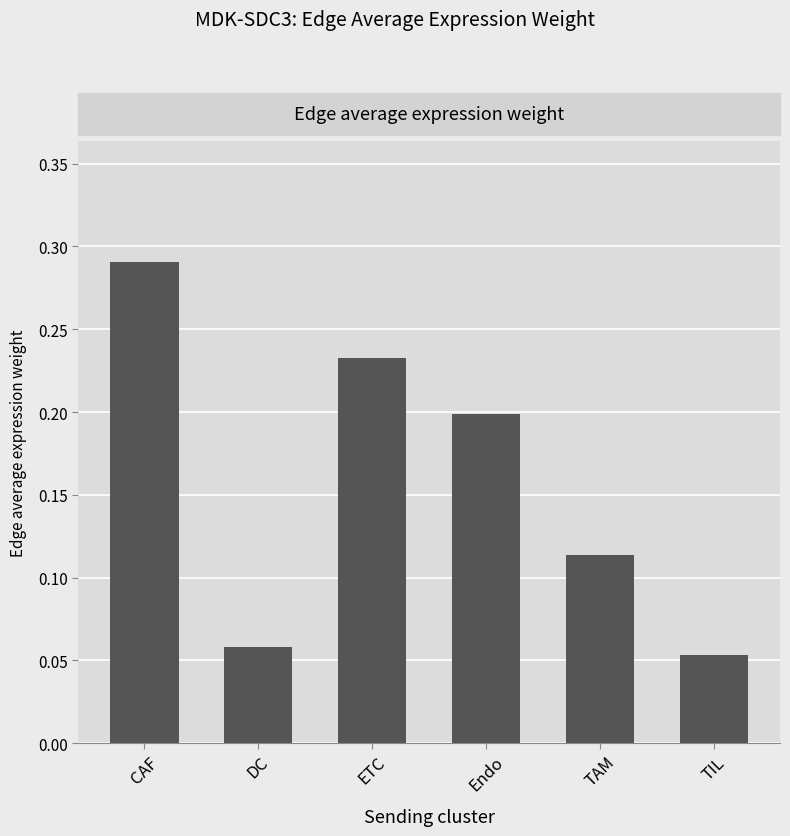

The value at DC is 0.0. True or false?

False